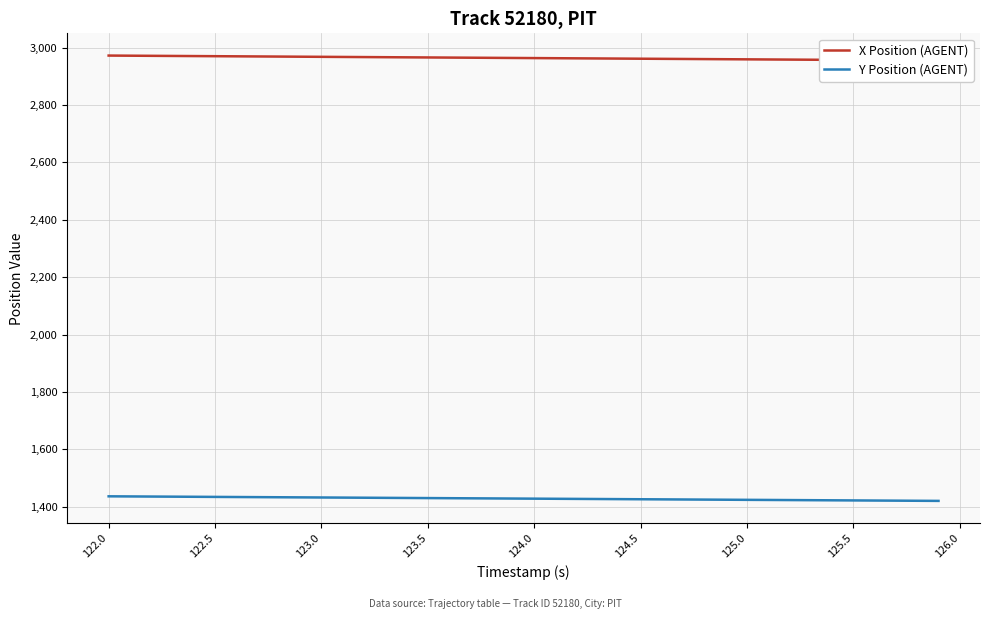

What is the average value of the X Position (AGENT) series?

2963.6